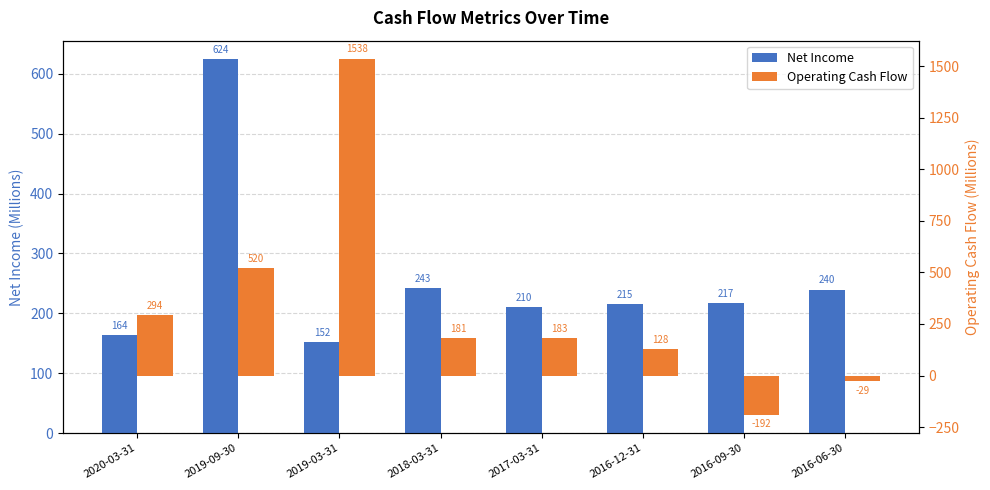

Which series has the largest range (max minus min)?

Operating Cash Flow